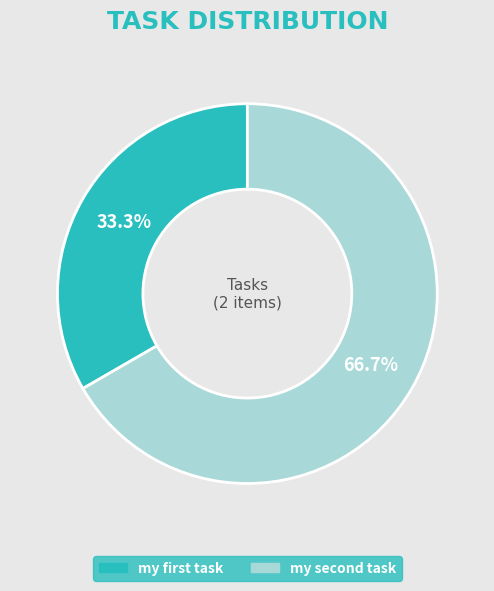

How many slices are in this pie chart?

2